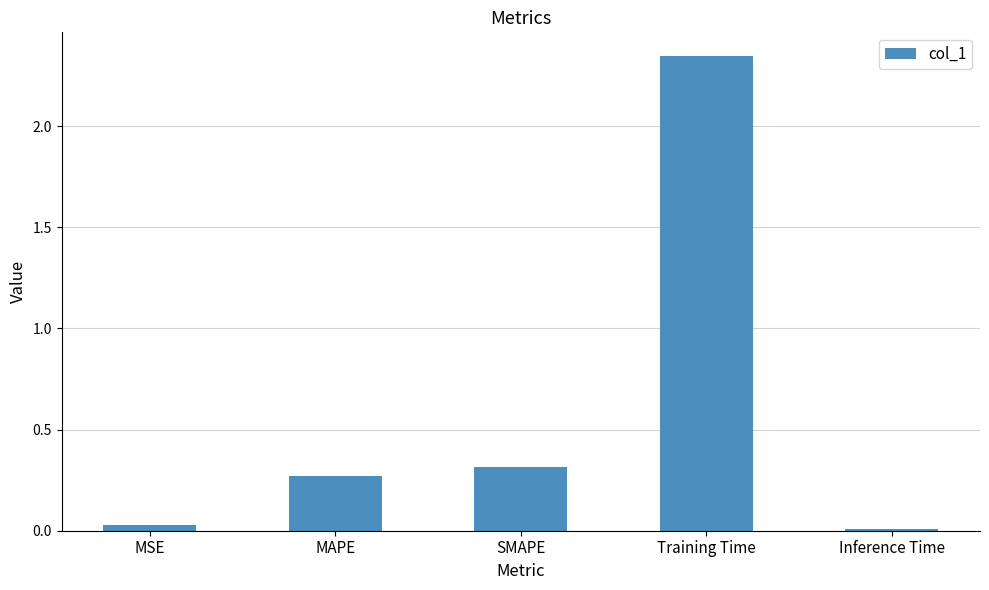

Between SMAPE and Training Time, which is larger?

Training Time